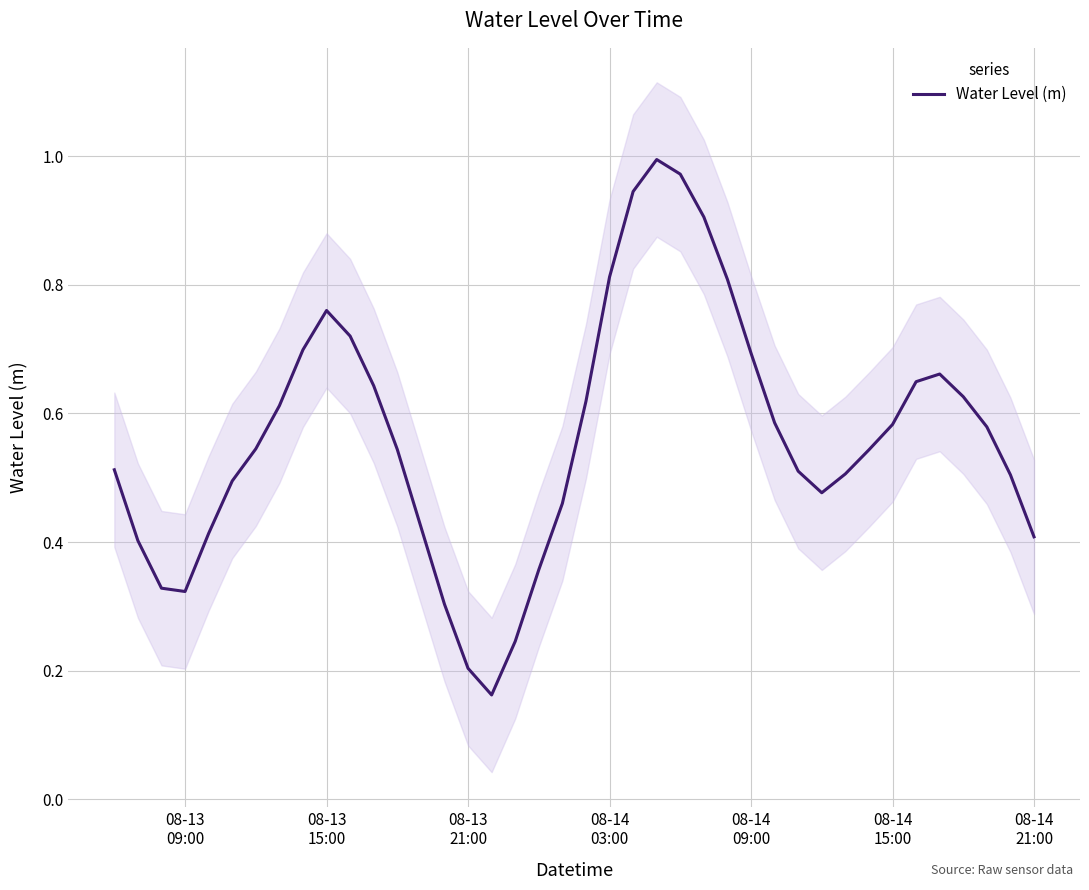

How many points are lower than both their immediate neighbors (excluding endpoints)?

3